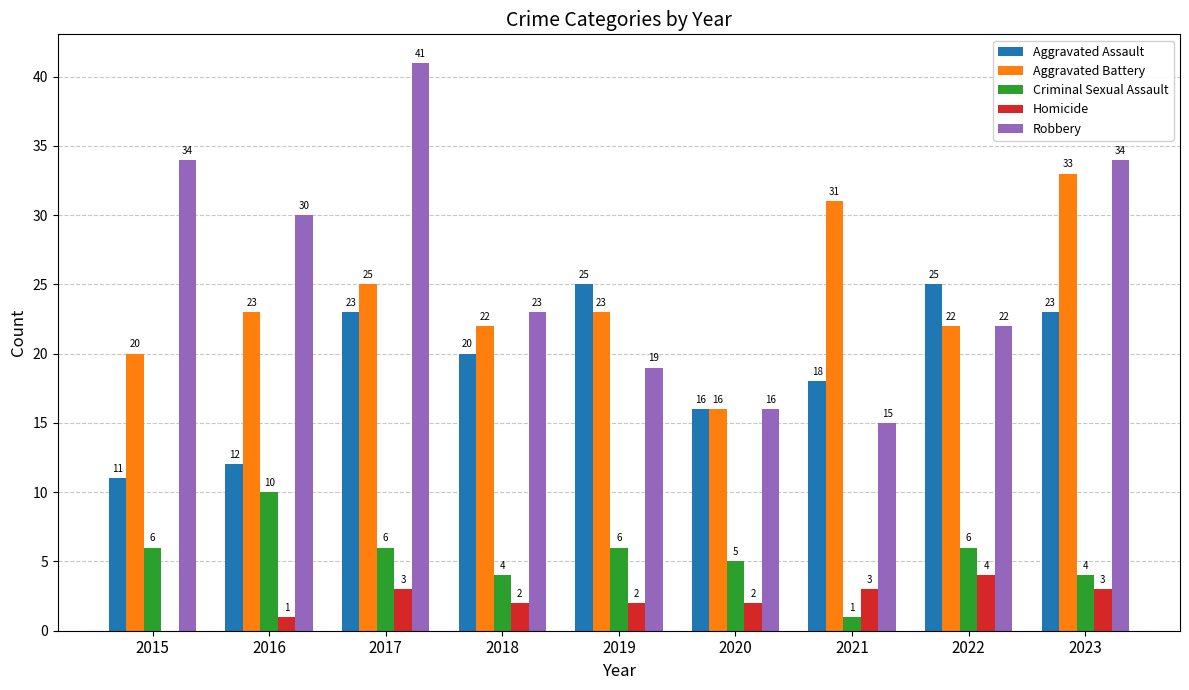

Which category has the highest value across all series?

2017